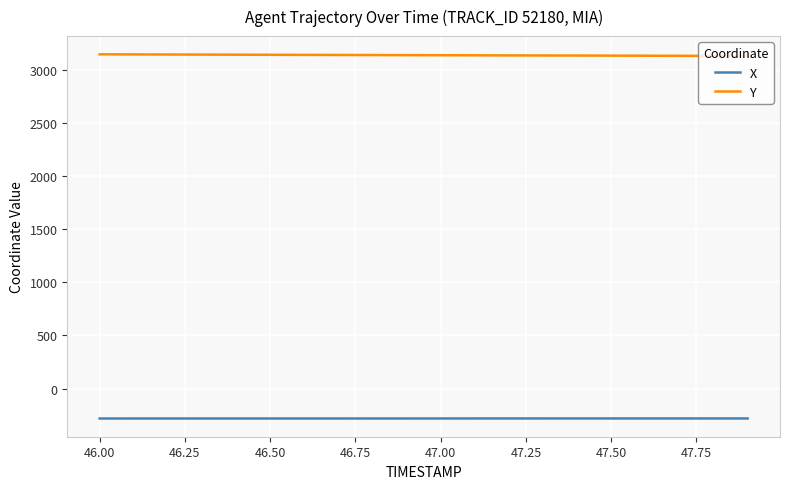

What is the highest value of the X series?

-281.2